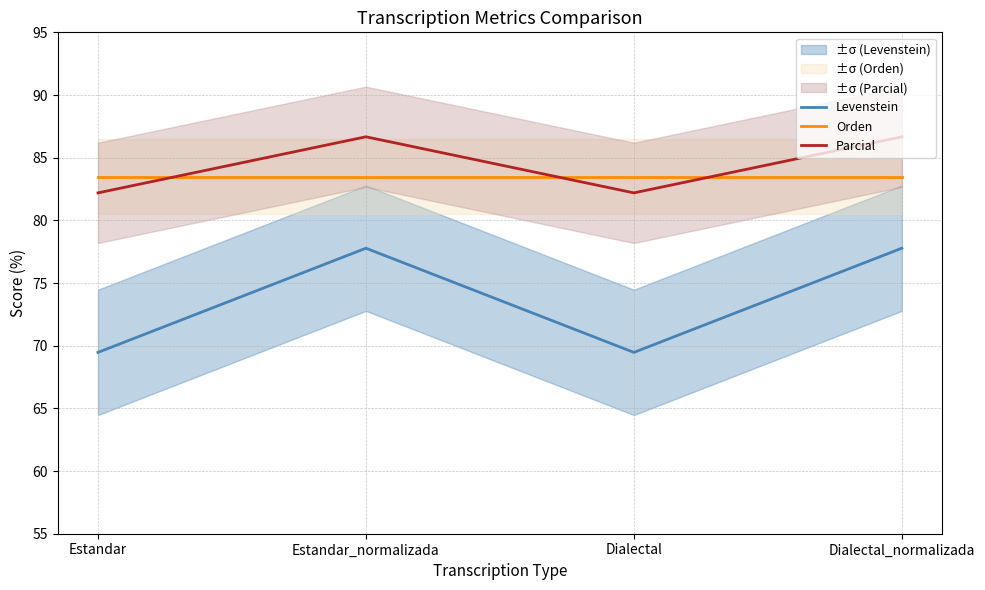

What is the difference between the highest and lowest values at Estandar_normalizada?

8.9